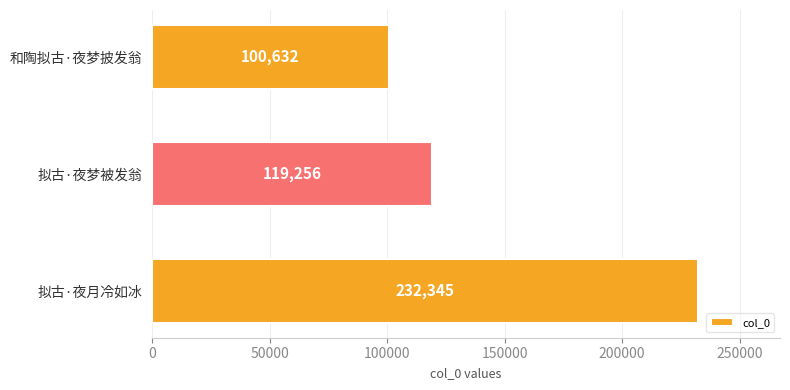

Reading bottom to top, what are all the values shown in this chart?

拟古·夜月冷如冰=232345	拟古·夜梦被发翁=119256	和陶拟古·夜梦披发翁=100632